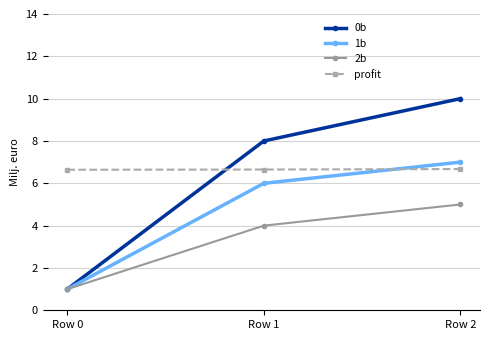

What are all the series names shown in the legend?

0b, 1b, 2b, profit